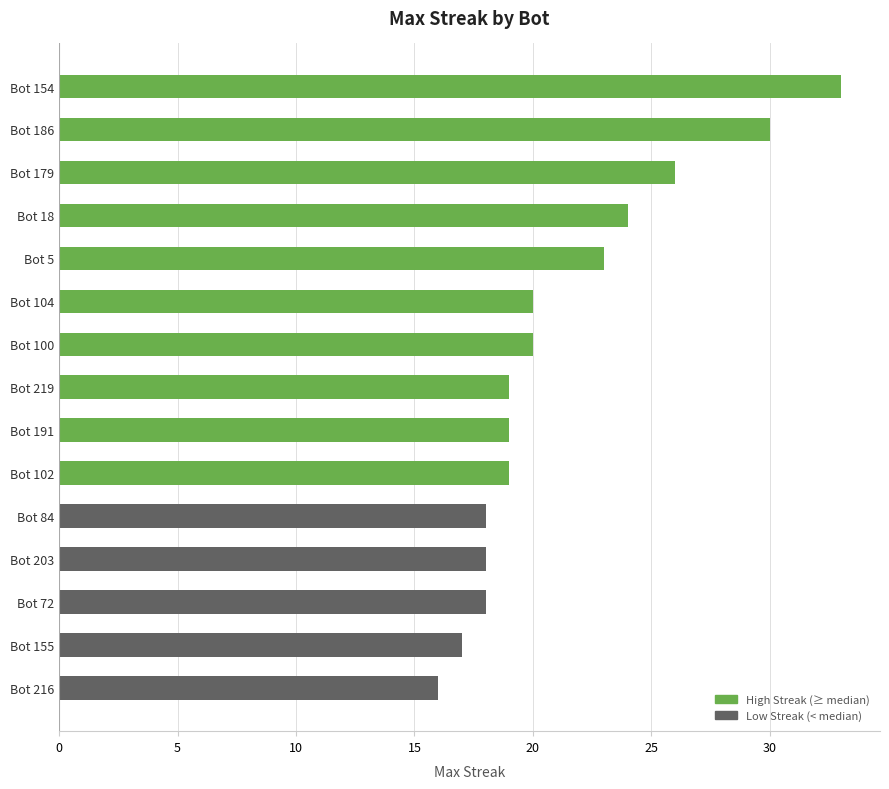

What is the average value?

21